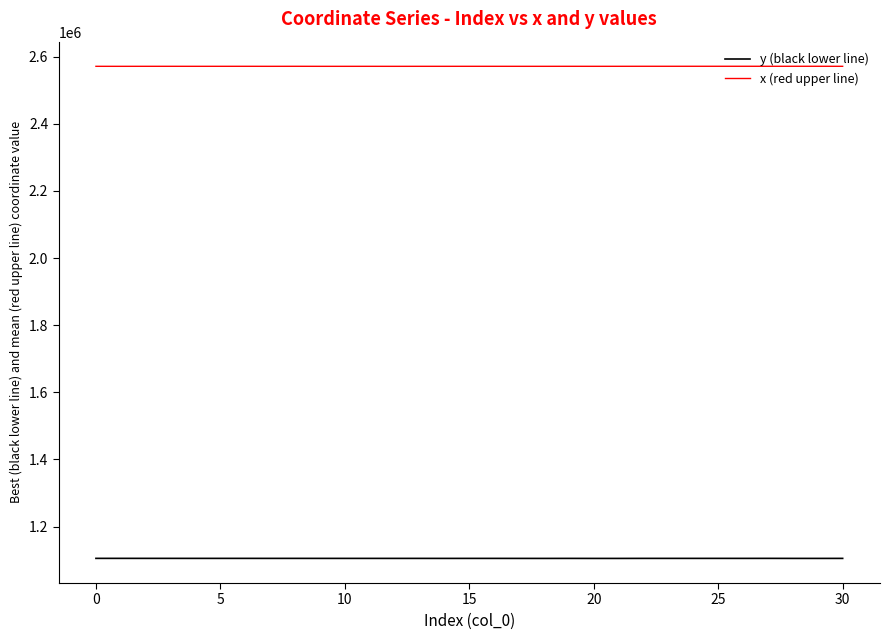

What is the minimum value shown in the chart?

1105013.6